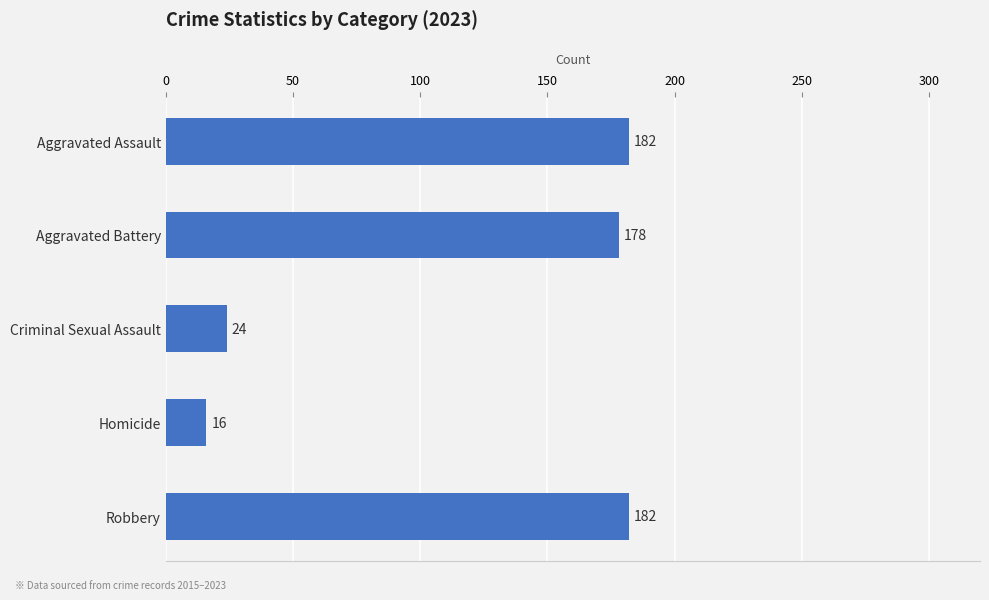

The chart shows a value of 60 at Robbery. True or false?

False